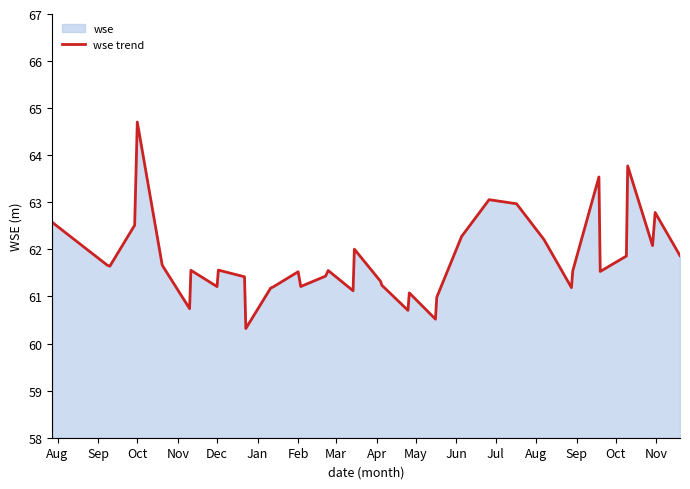

What is the smallest value displayed?

60.3